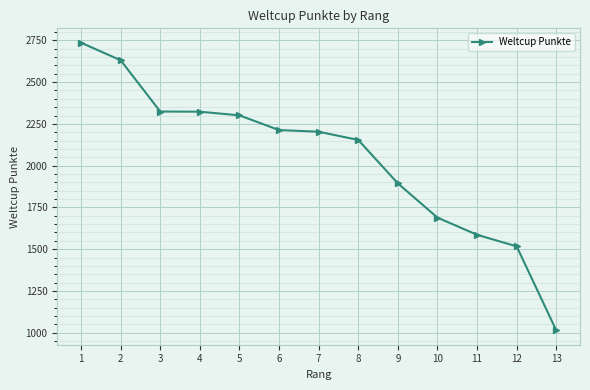

Approximately how many times larger is the value at 7 compared to 12?

1.5